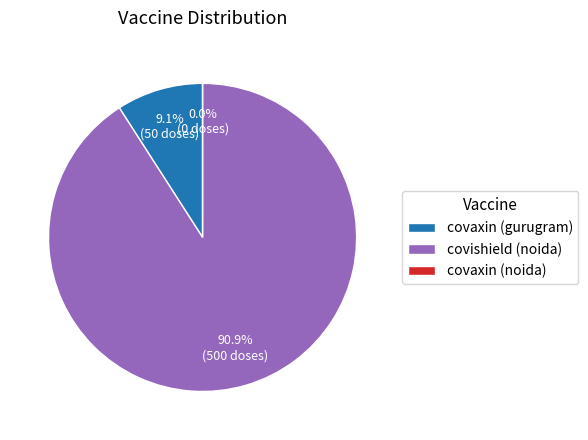

What portion of the pie excludes covaxin (gurugram)?

90.9%